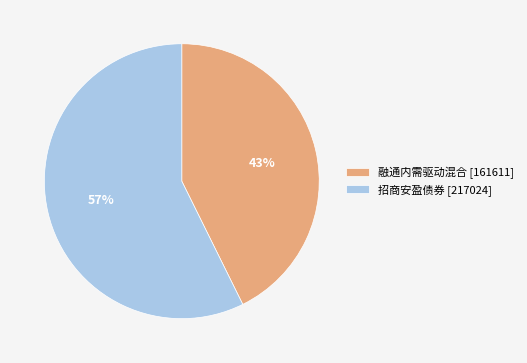

To the nearest percent, what portion does 招商安盈债券 represent?

57%